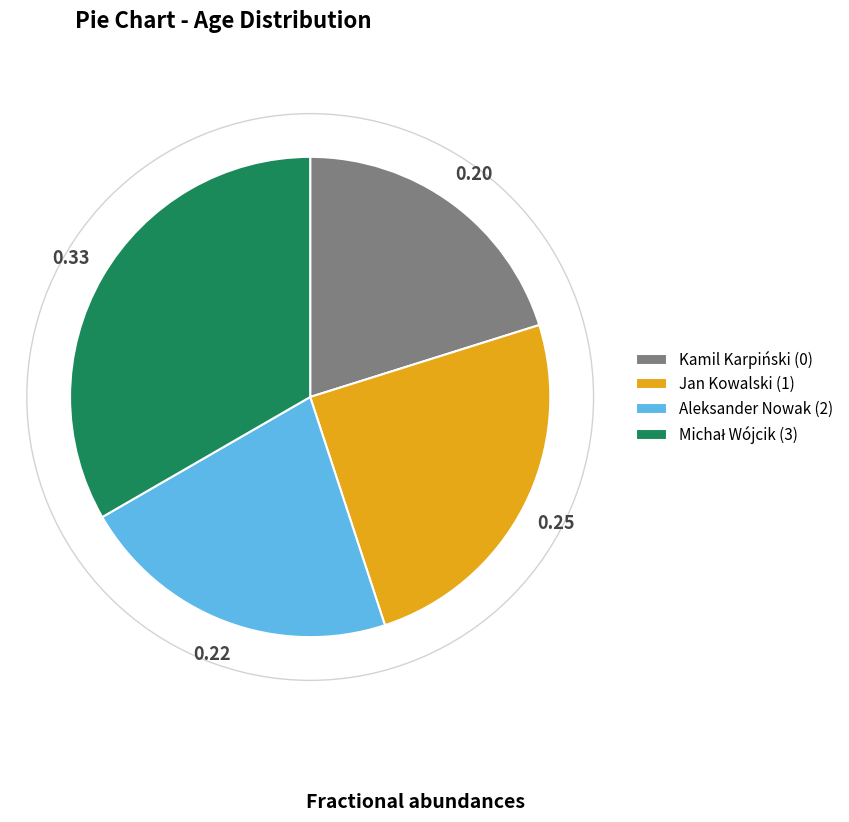

Is there a majority slice in this chart?

No